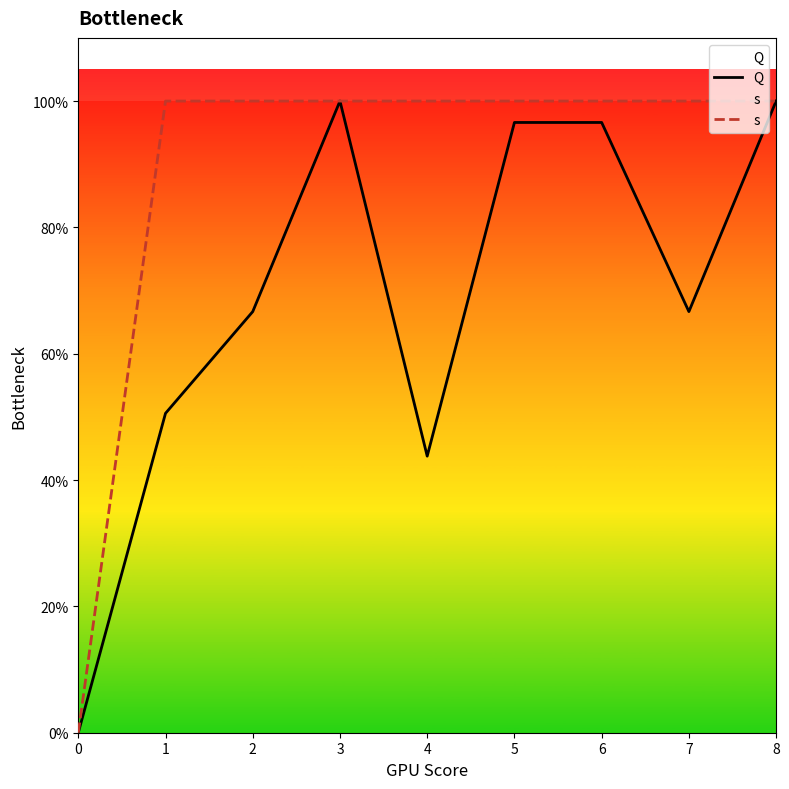

What is the sum of the s values at 4 and 6?

2.0